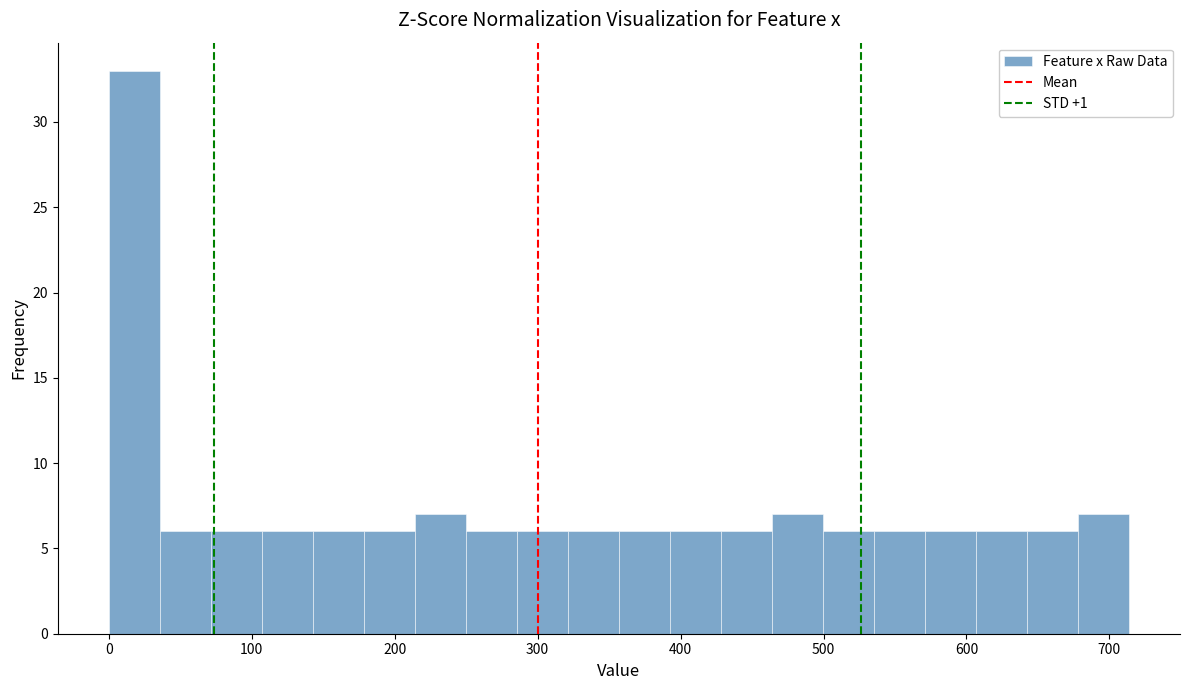

Around what value on the x-axis is the tallest bar? Give the approximate position of its centre, as read against the axis.

20